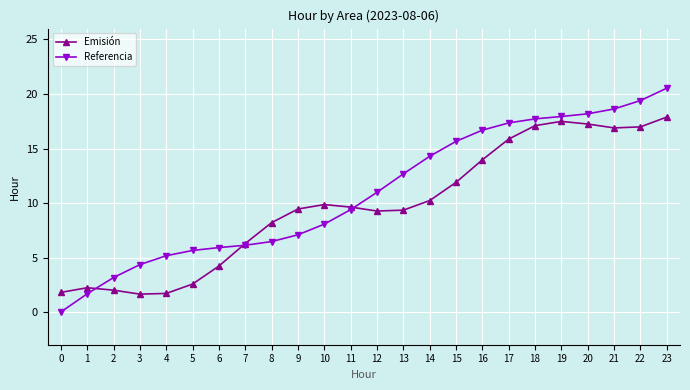

Rank the series at 11 from lowest to highest value.

Referencia, Emisión